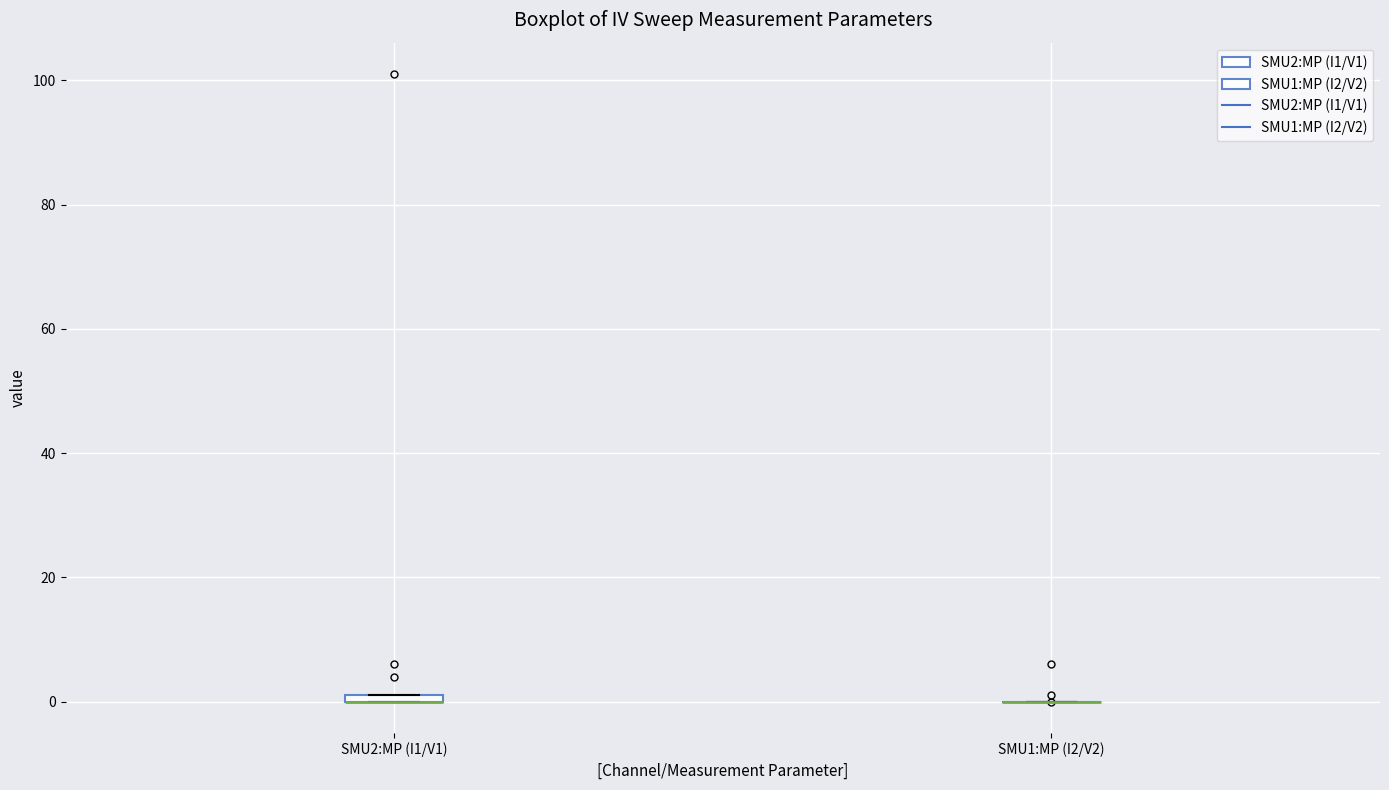

Where is the lower edge of the box for SMU2:MP (I1/V1) on the y-axis? The values are not printed on the chart, so give them approximately, as read against the axis.

0